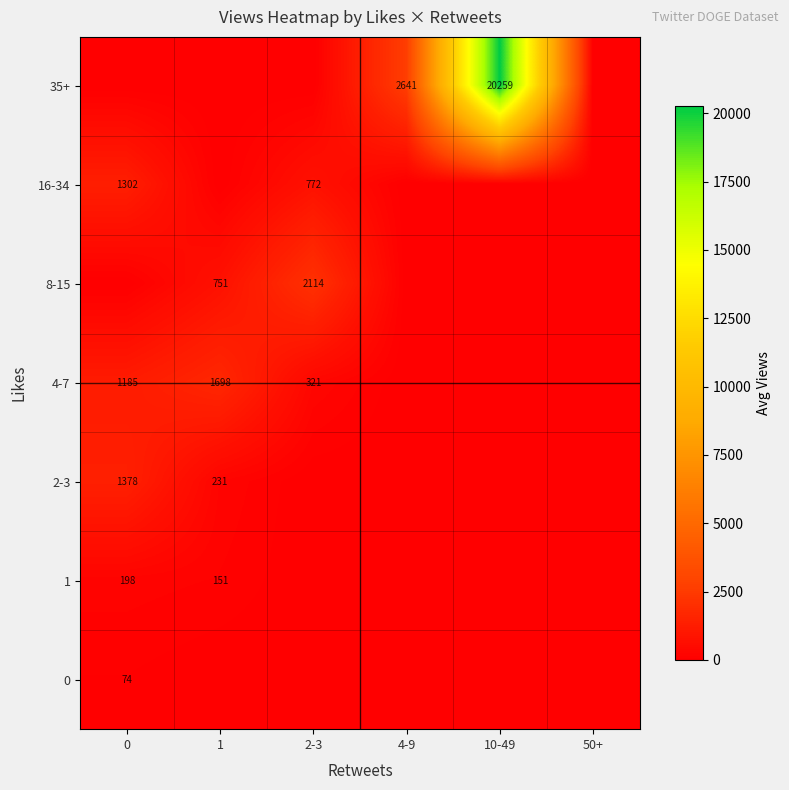

At how many categories does at least one series exceed 9006?

1